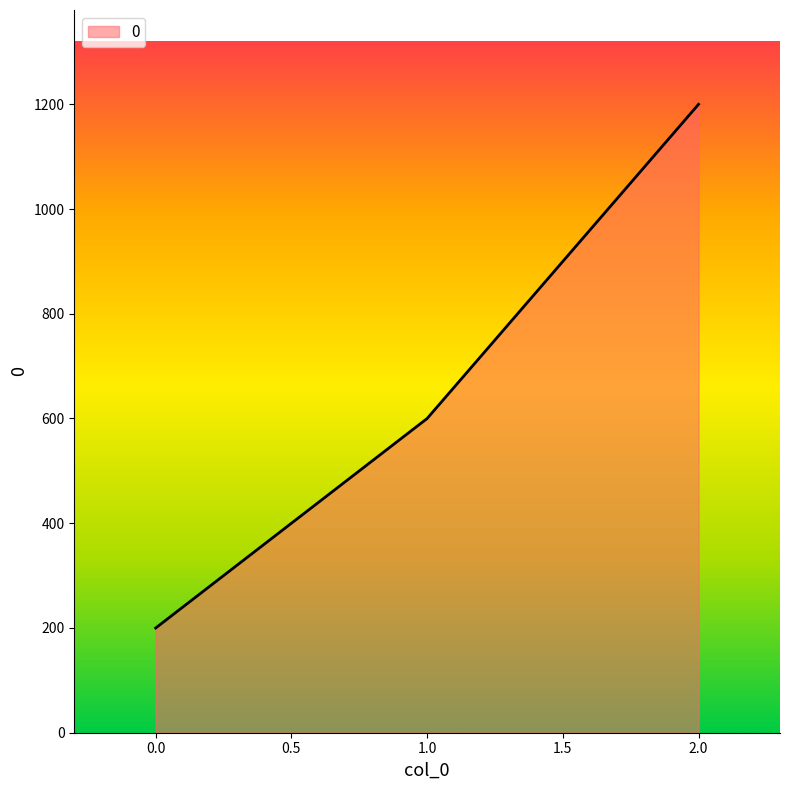

The chart shows a value of 136 at 0.0. True or false?

False